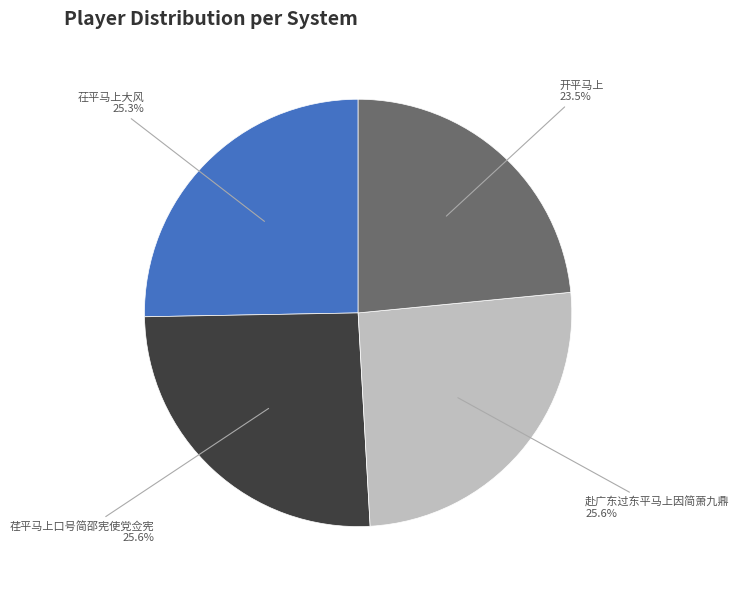

How many segments does this pie chart have?

4